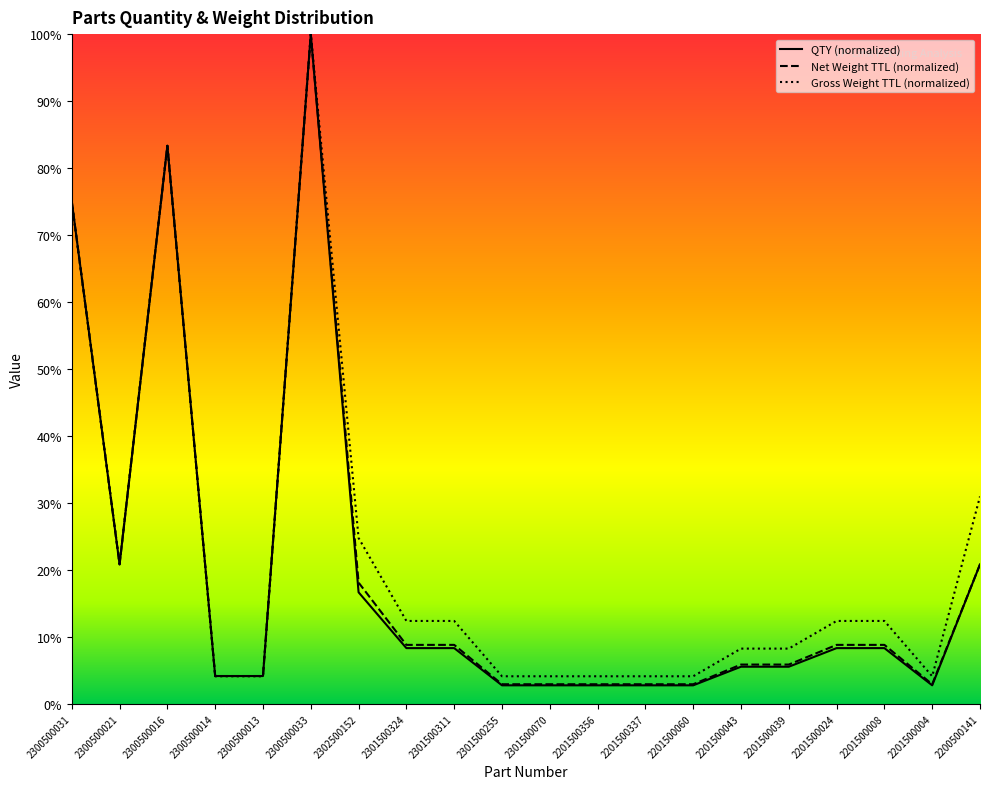

Which label corresponds to the smallest value in the chart?

2301500255